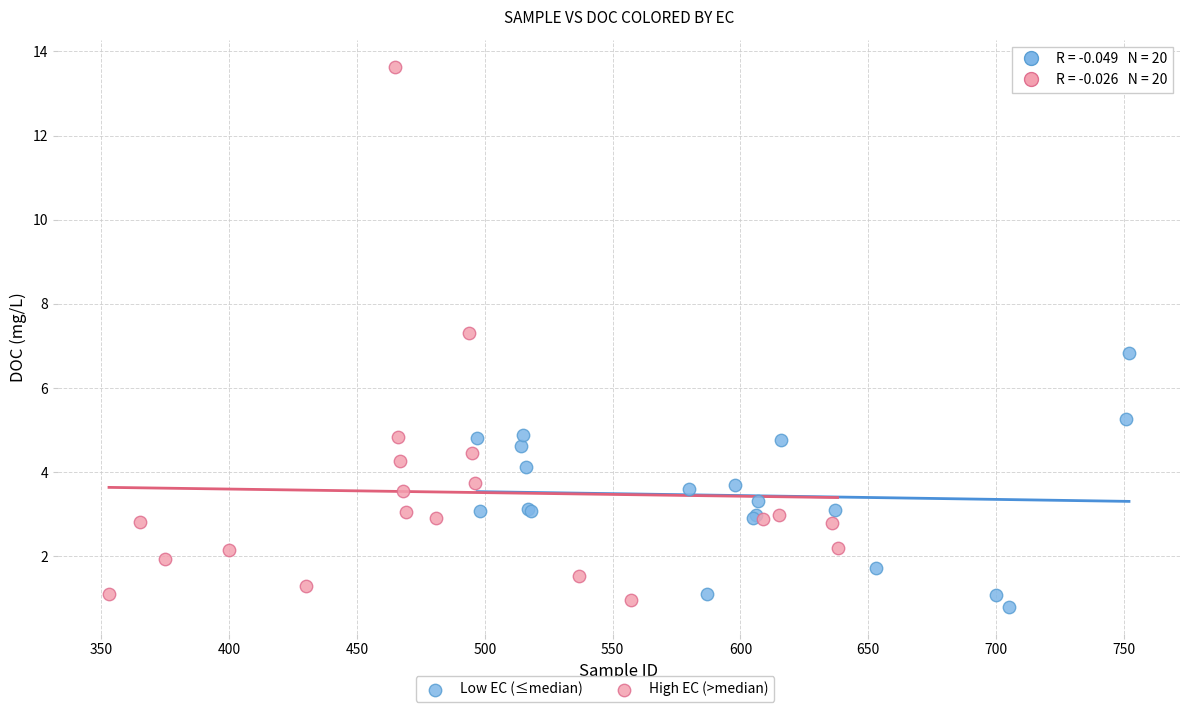

Which series has the widest spread of Y values?

High EC (>median)